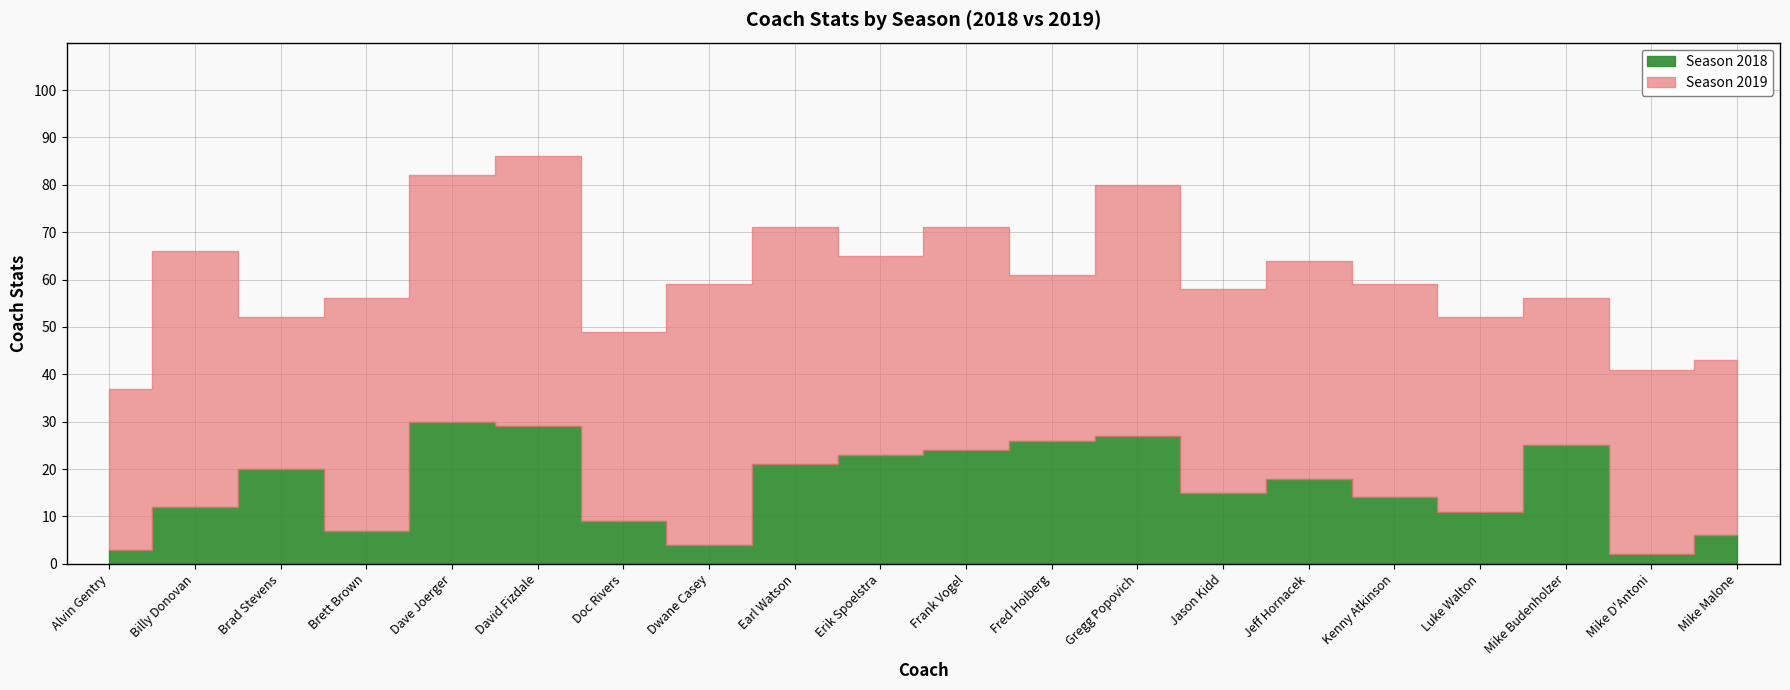

Which series changed the most between Fred Hoiberg and Mike Malone?

Season 2018